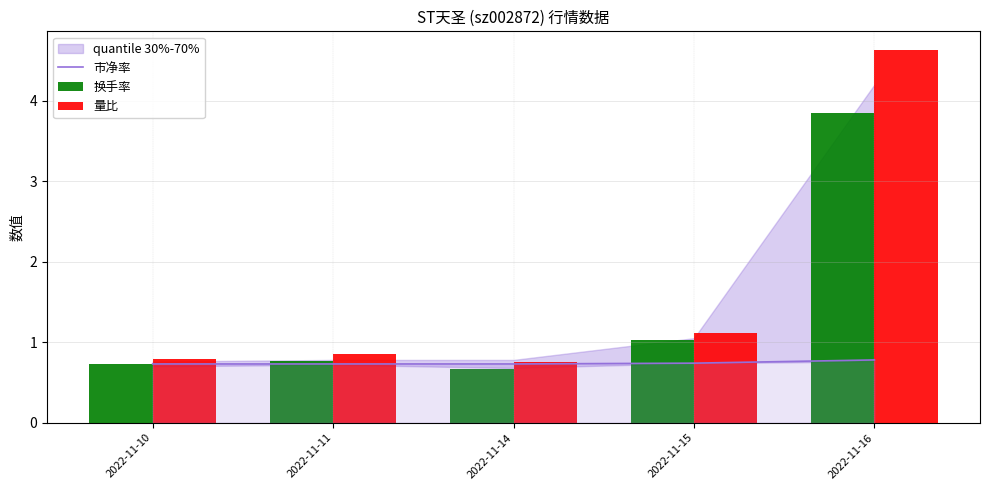

What is the approximate value of 换手率 at 2022-11-14?

0.7